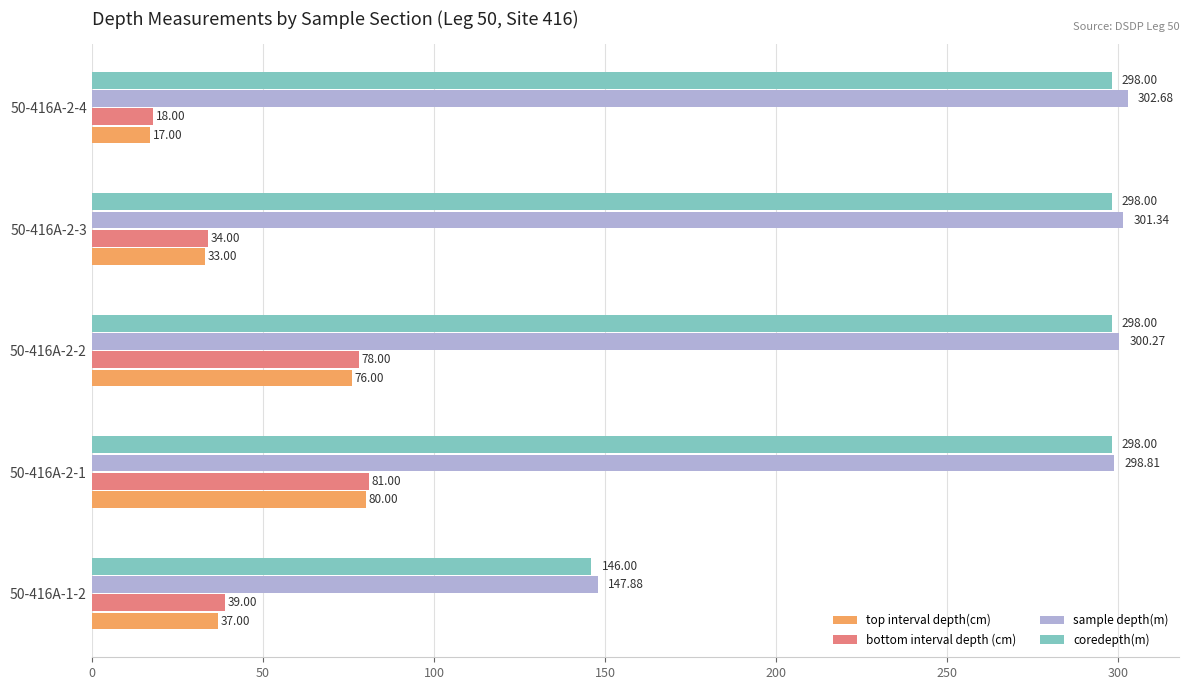

Which series changed the most between 50-416A-2-2 and 50-416A-2-3?

bottom interval depth (cm)